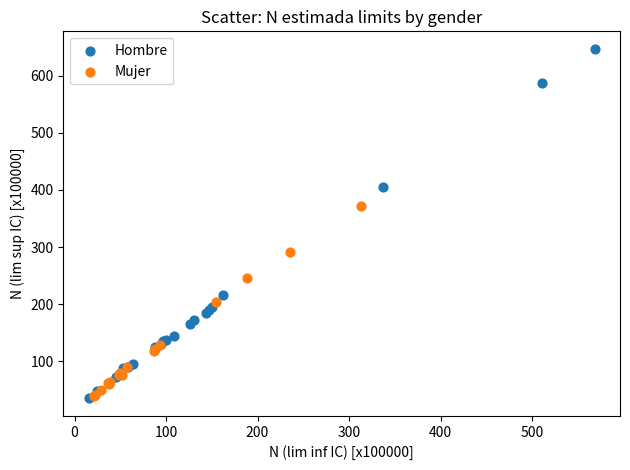

What are all the series names shown in the legend?

Hombre, Mujer